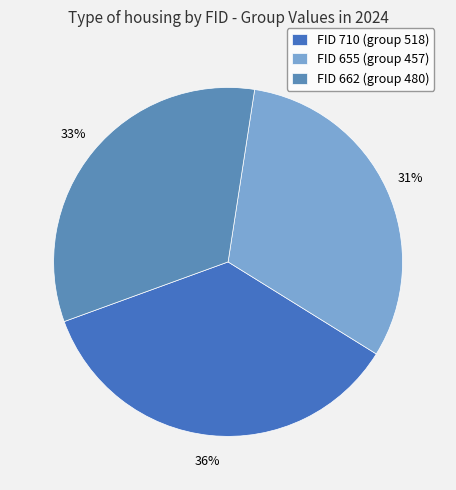

Rank the categories by value from highest to lowest.

FID 710 (group 518), FID 662 (group 480), FID 655 (group 457)